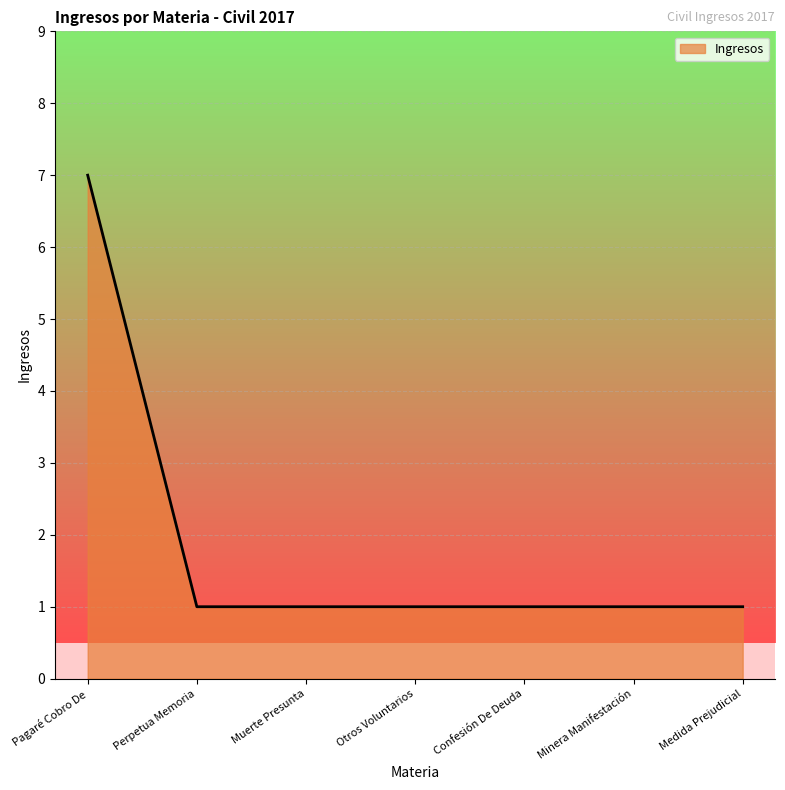

Reading right to left, what are all the values shown in this chart?

1	1	1	1	1	1	7